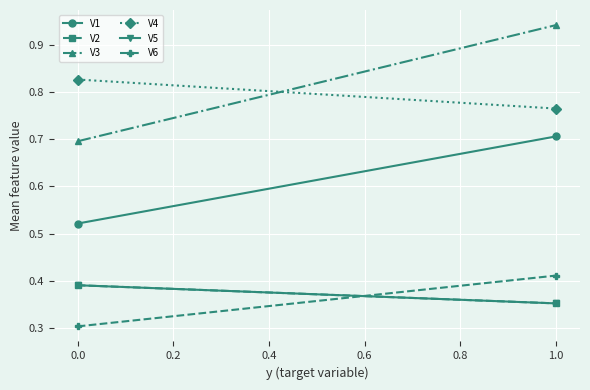

Which series has the largest total across all categories?

V3